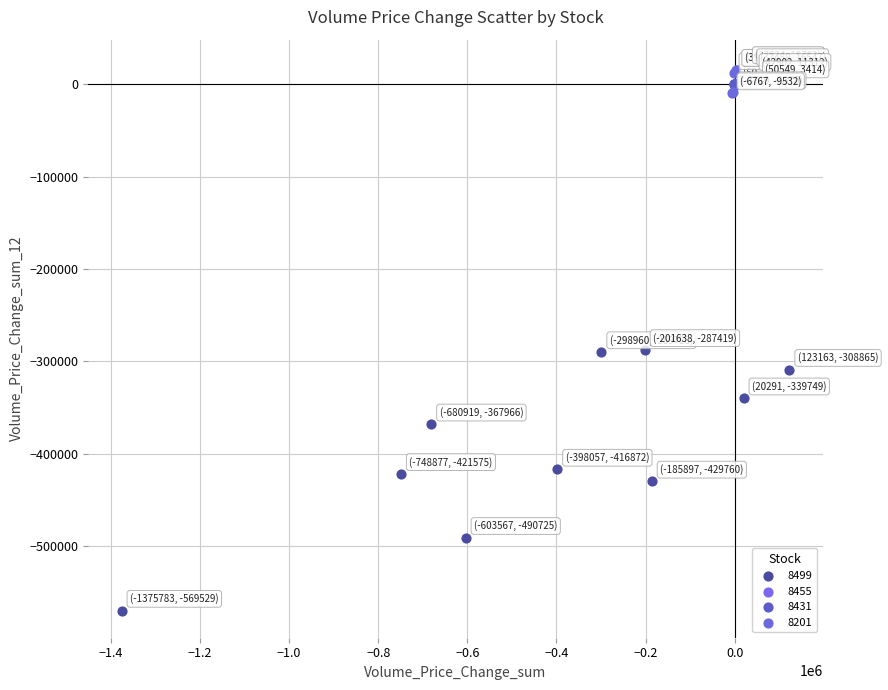

Which series has the widest spread of Y values?

8499